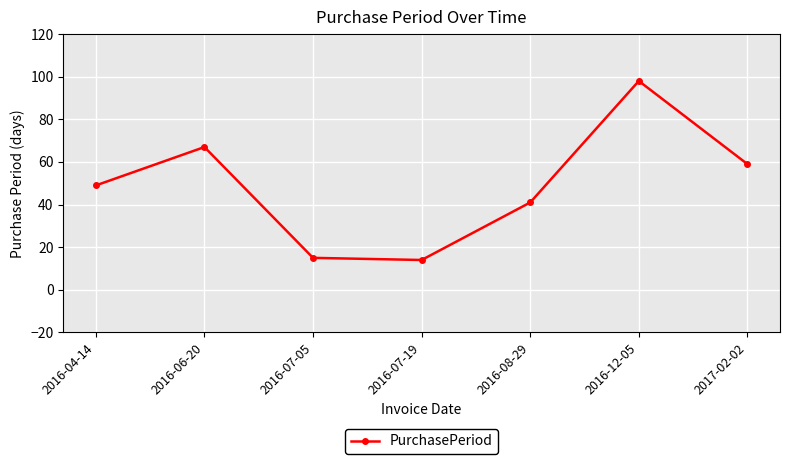

Which category has the highest value across all series?

2016-12-05